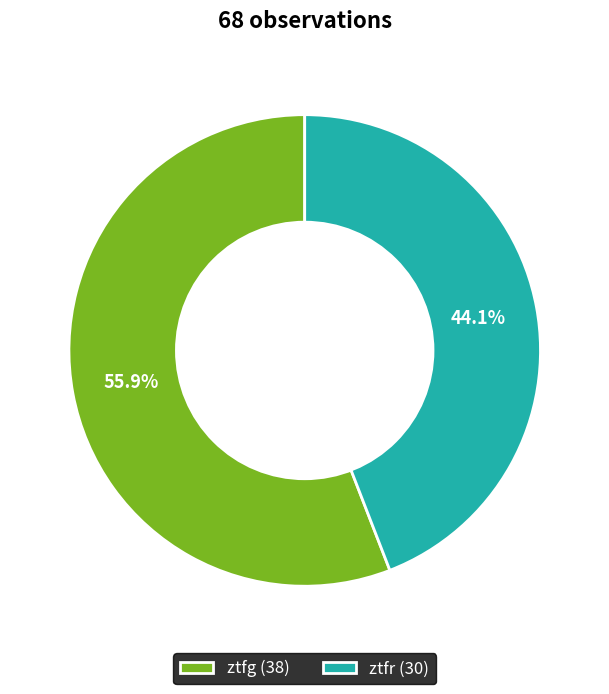

To the nearest percent, what is the difference between the ztfr and ztfg slice percentages?

12%